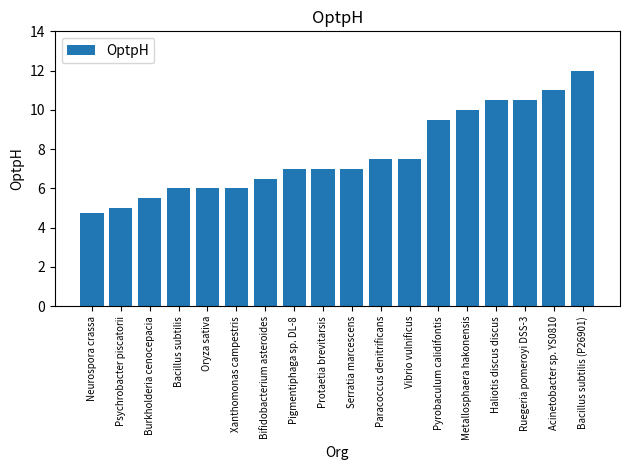

What is the change in value from Pyrobaculum calidifontis to Acinetobacter sp. YS0810?

+1.5